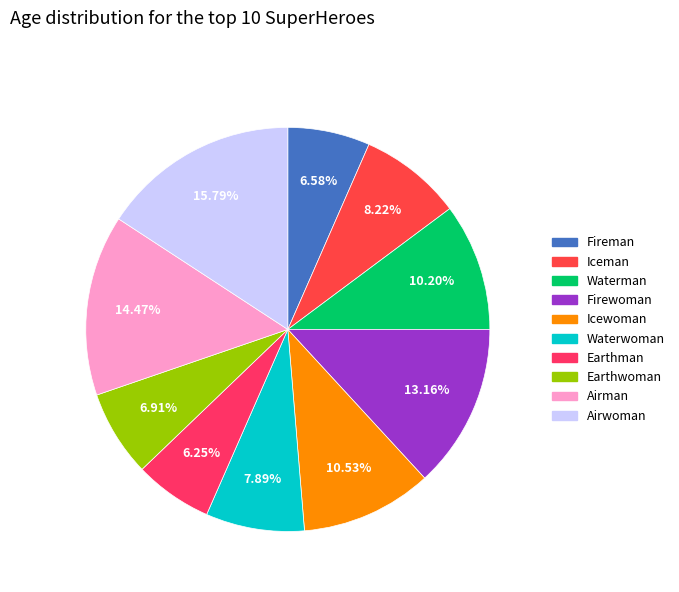

The Airman slice represents 14% of the pie. True or false?

True